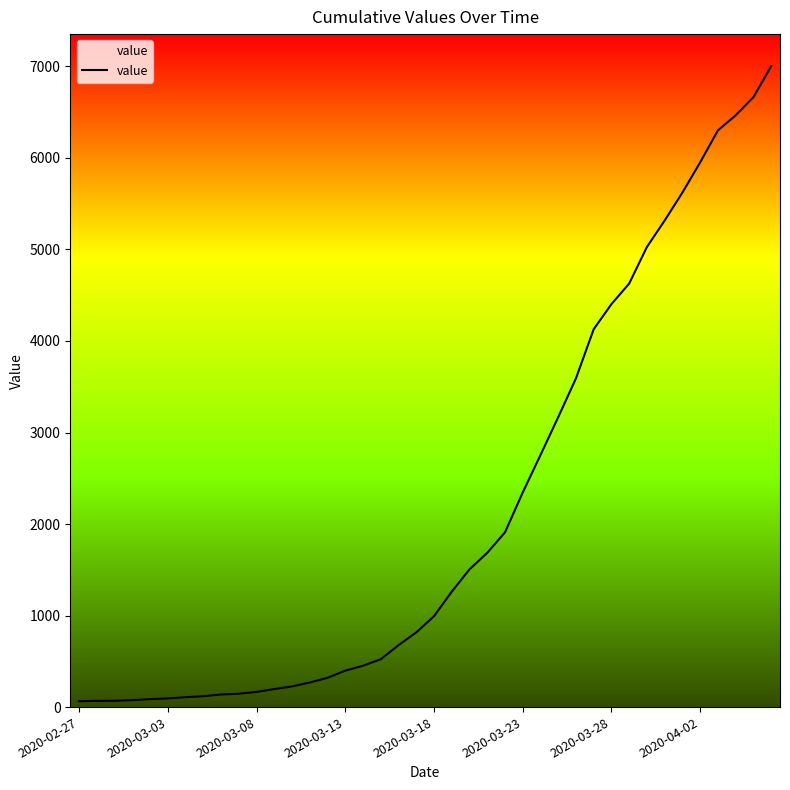

What is the difference between the maximum and minimum values?

6939